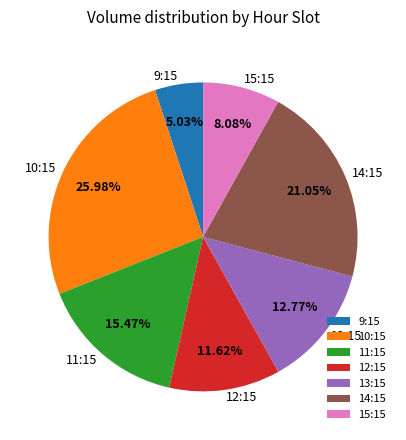

Count the number of slices in the pie.

7